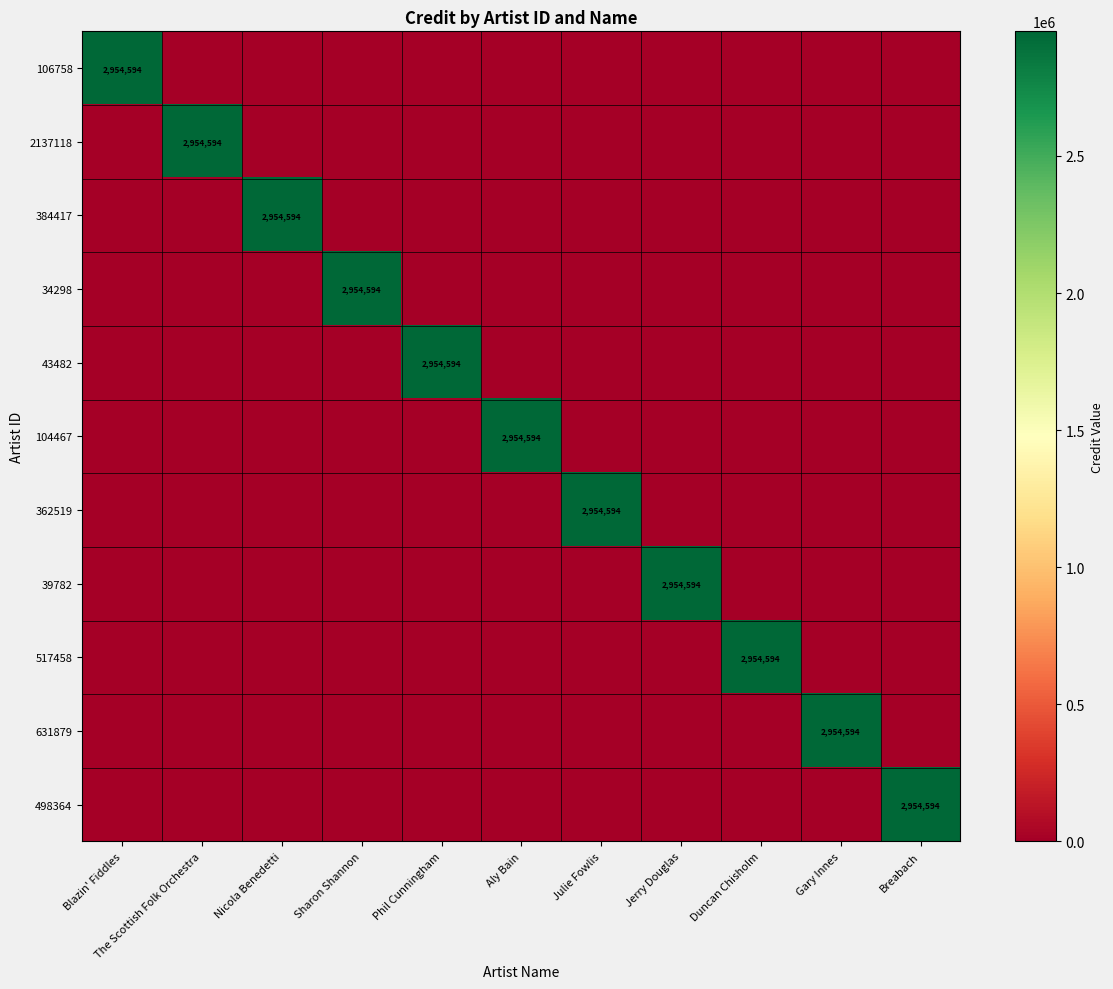

True or false: 384417 has a value of 0 at Julie Fowlis.

True